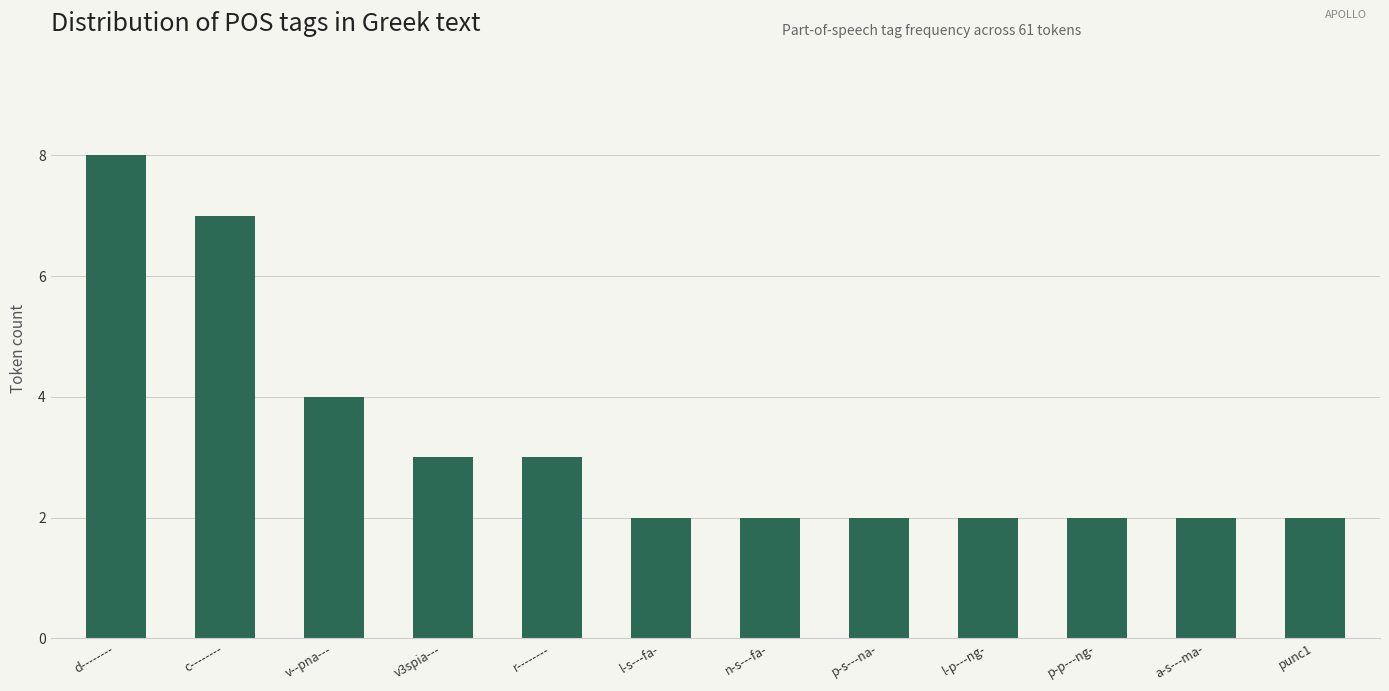

The chart shows a value of 2 at p-s---na-. True or false?

True